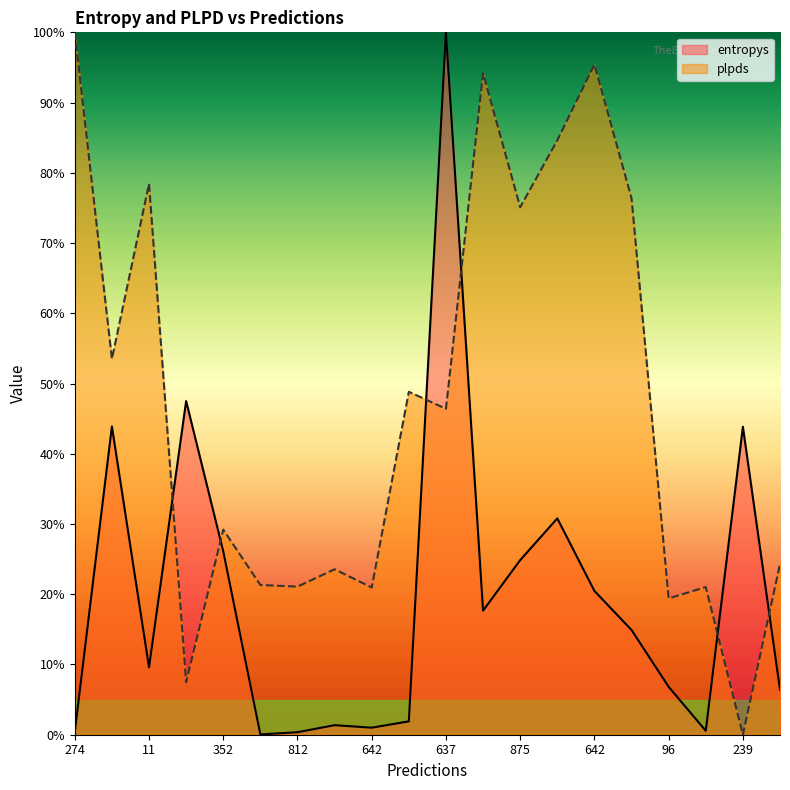

How many intersections are there between plpds and entropys?

6